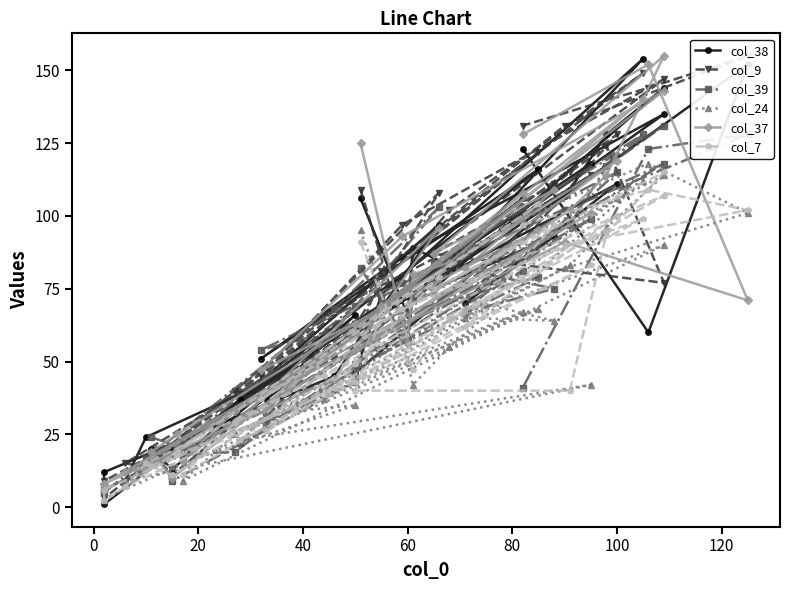

What is the average value of the col_9 series?

78